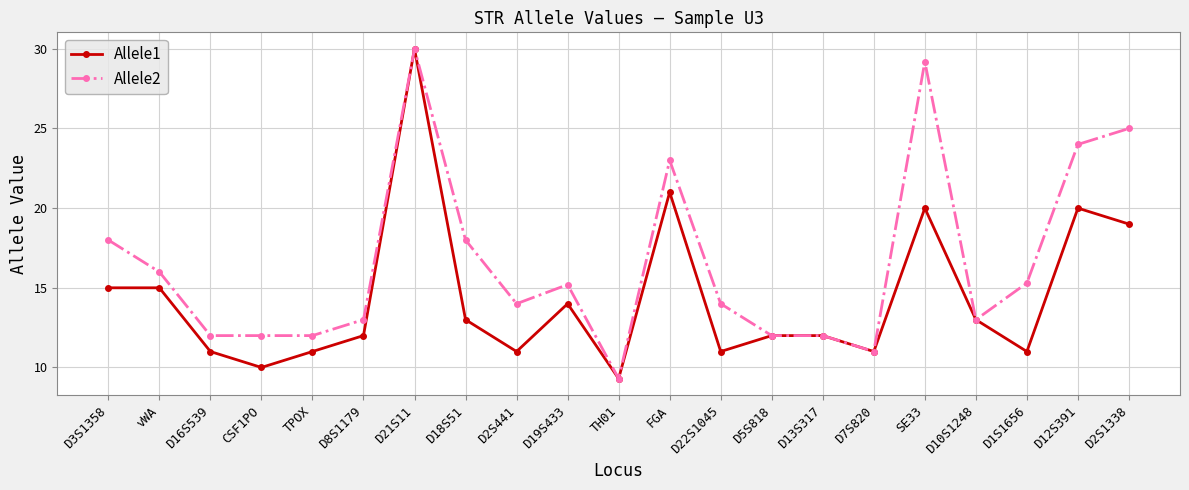

At which label does Allele2 reach its peak?

D21S11